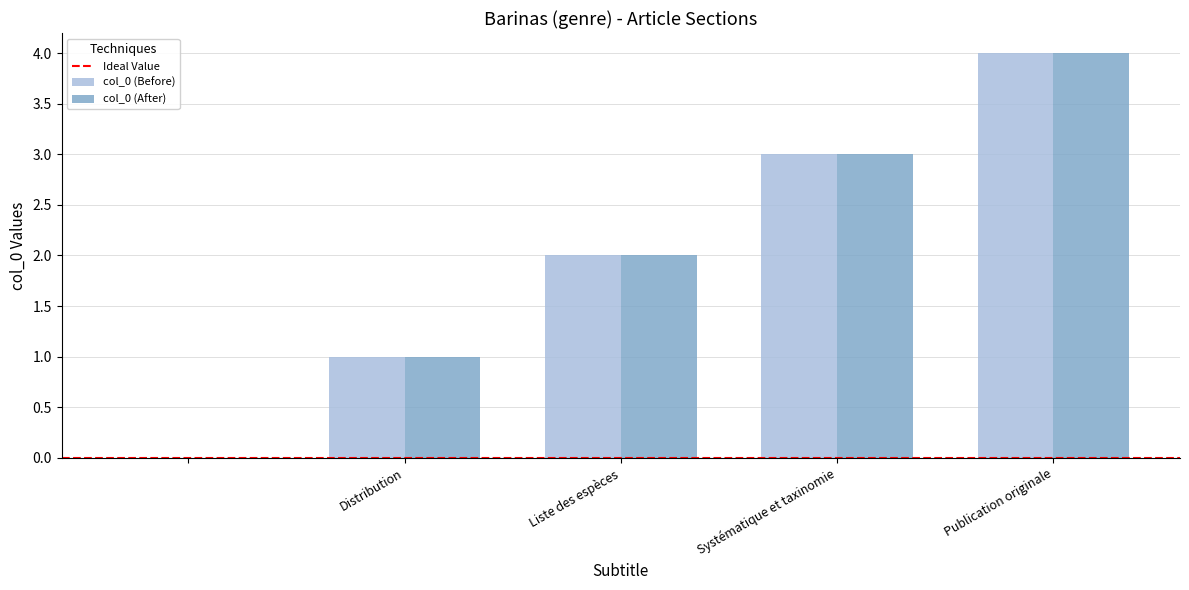

What is the greatest value displayed?

4